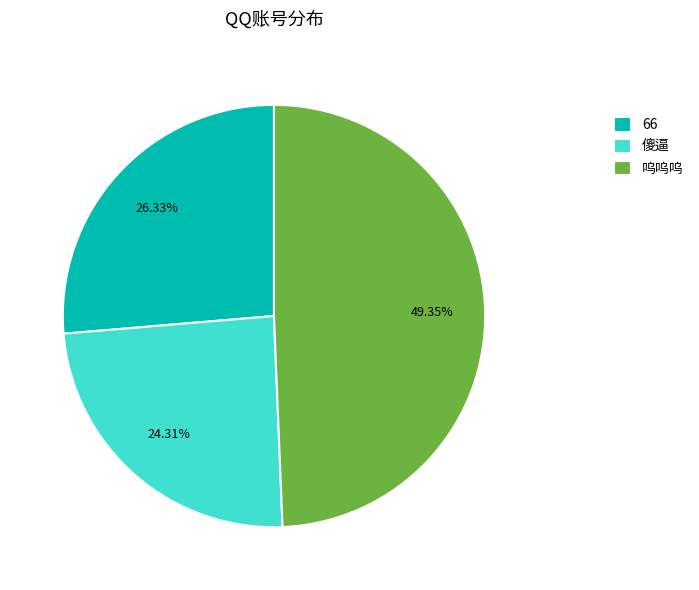

Do 66 and 傻逼 together represent more than half of the pie?

Yes